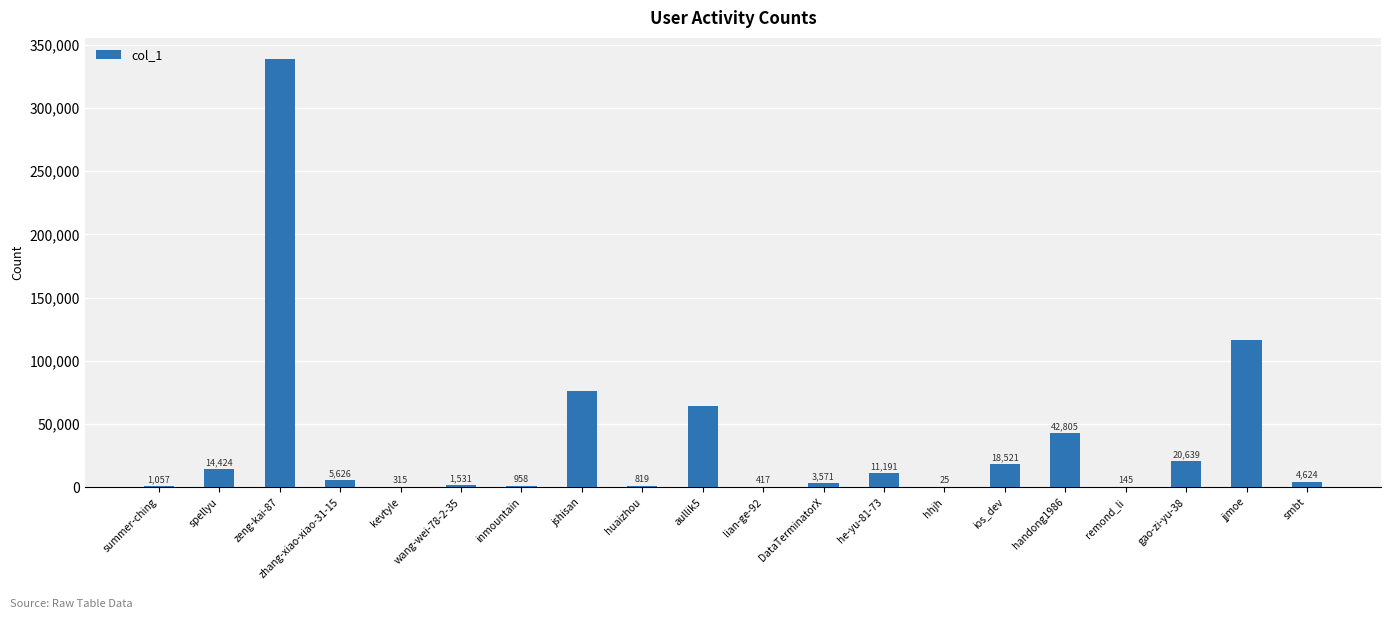

What is the maximum value shown in the chart?

338457